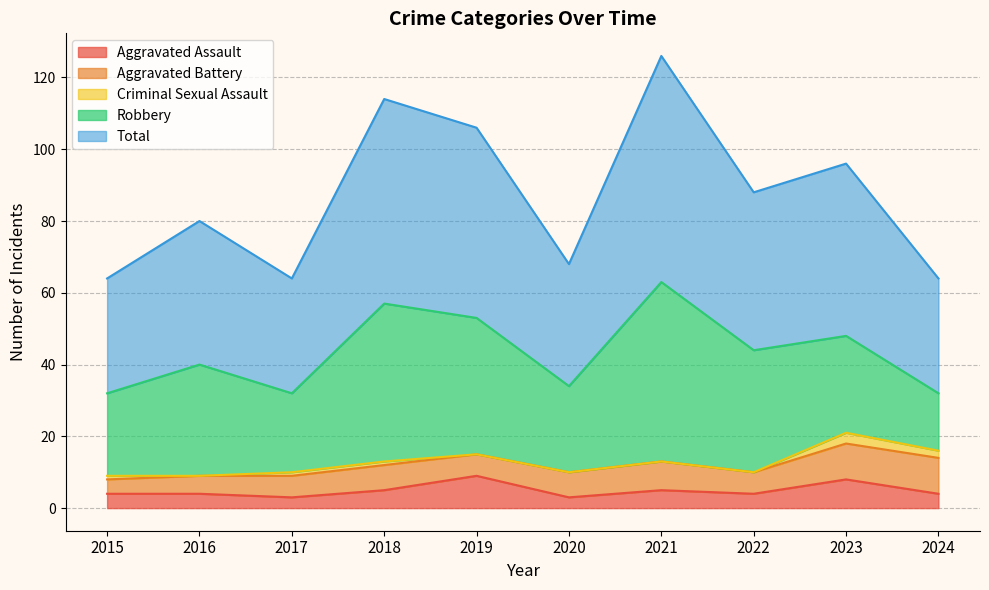

List the labels in order of Aggravated Assault value, smallest first.

2017, 2020, 2015, 2016, 2022, 2024, 2018, 2021, 2023, 2019